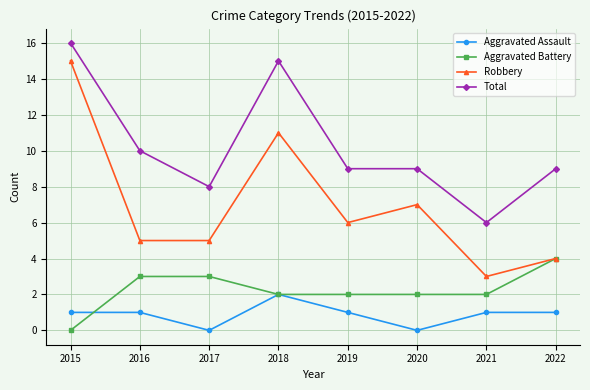

What is the sum of all Total values?

82